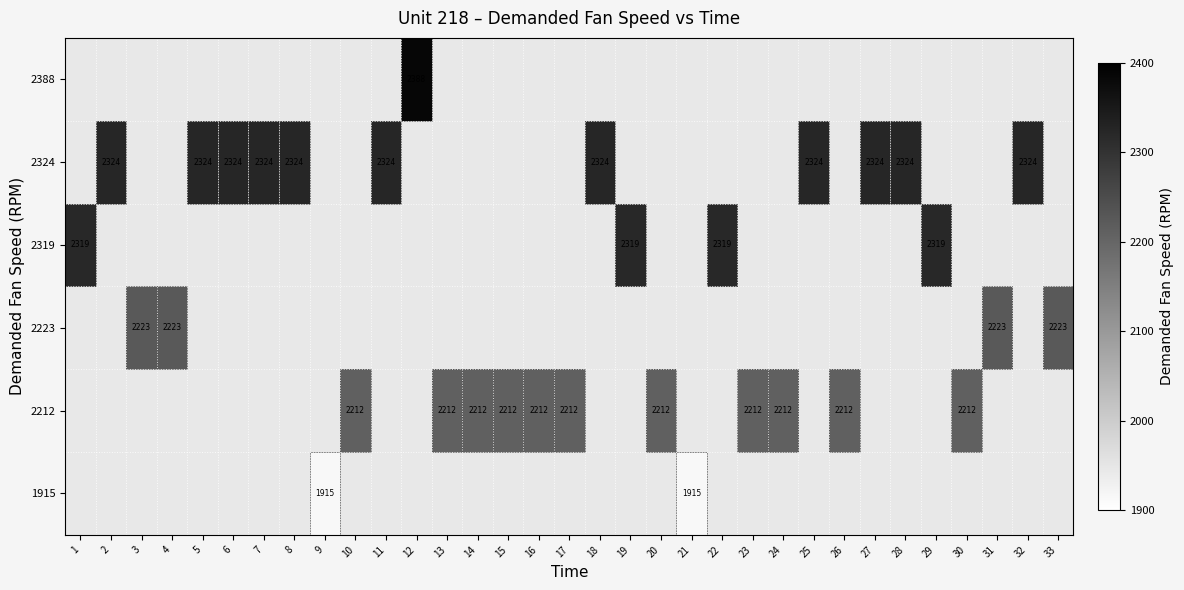

What is the approximate value of 2324 at 11?

2324.0